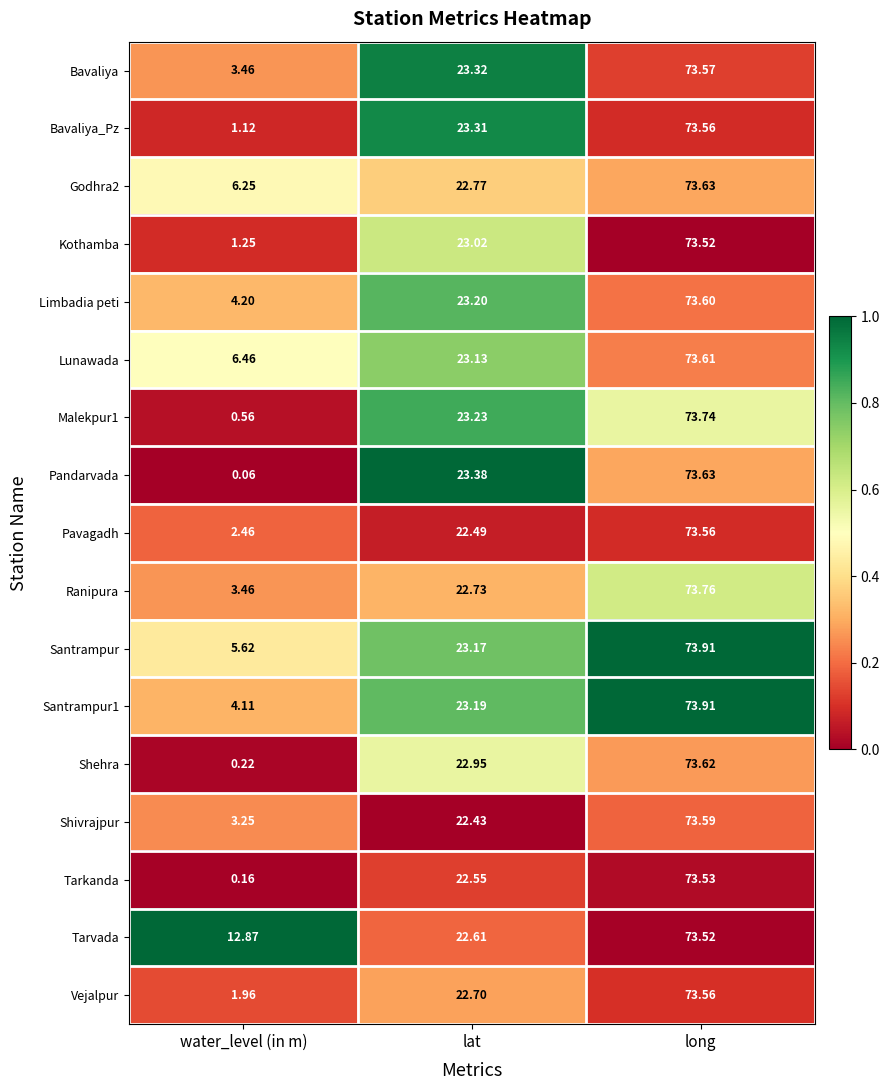

What is the greatest value displayed?

73.9